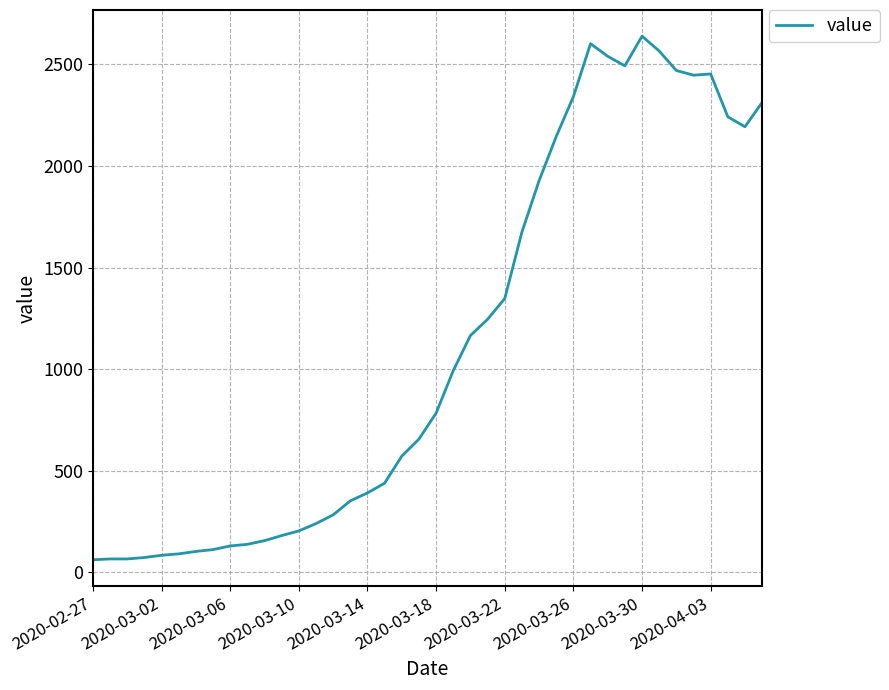

What is the difference between the maximum and minimum values?

2578